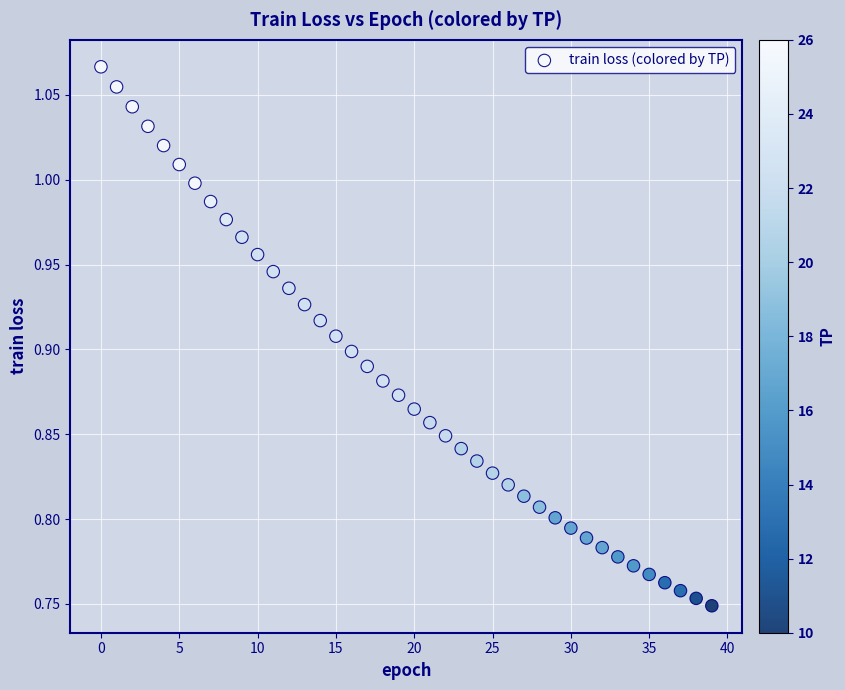

What is the range of Y values (max minus min)?

0.3